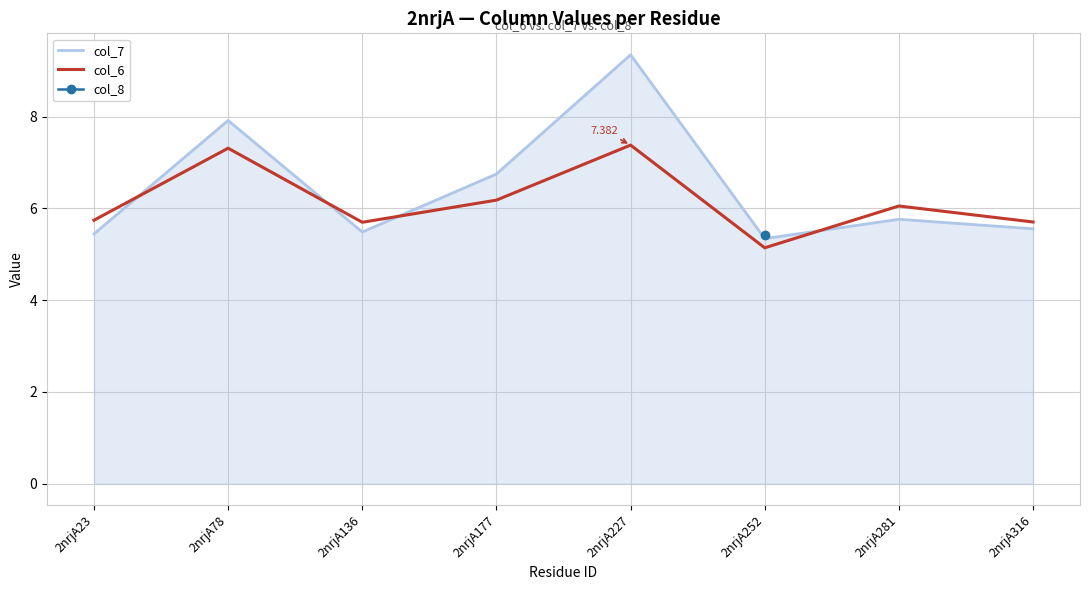

What is the highest value of the col_7 series?

9.4